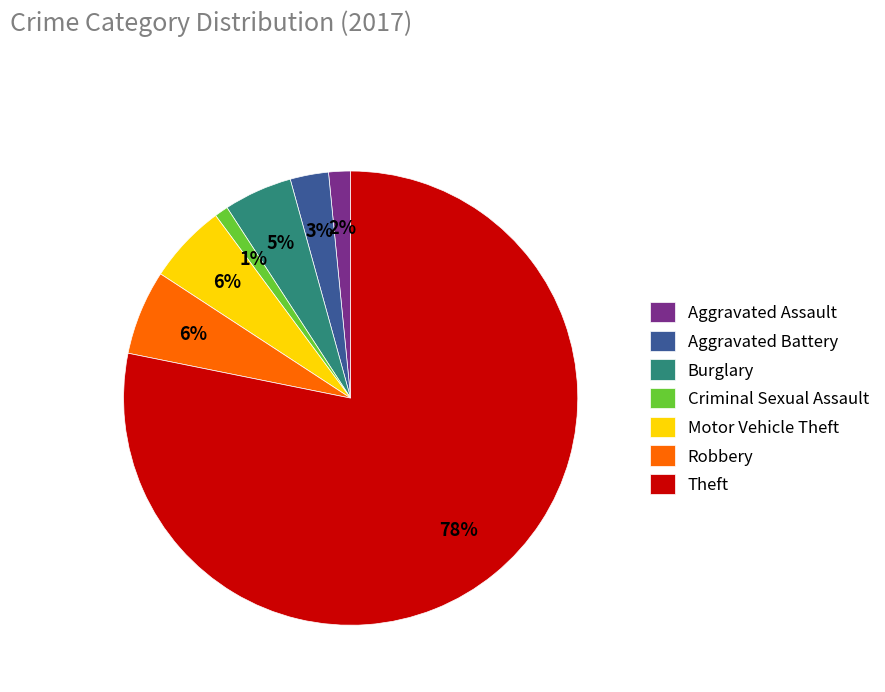

How many slices are in this pie chart?

7